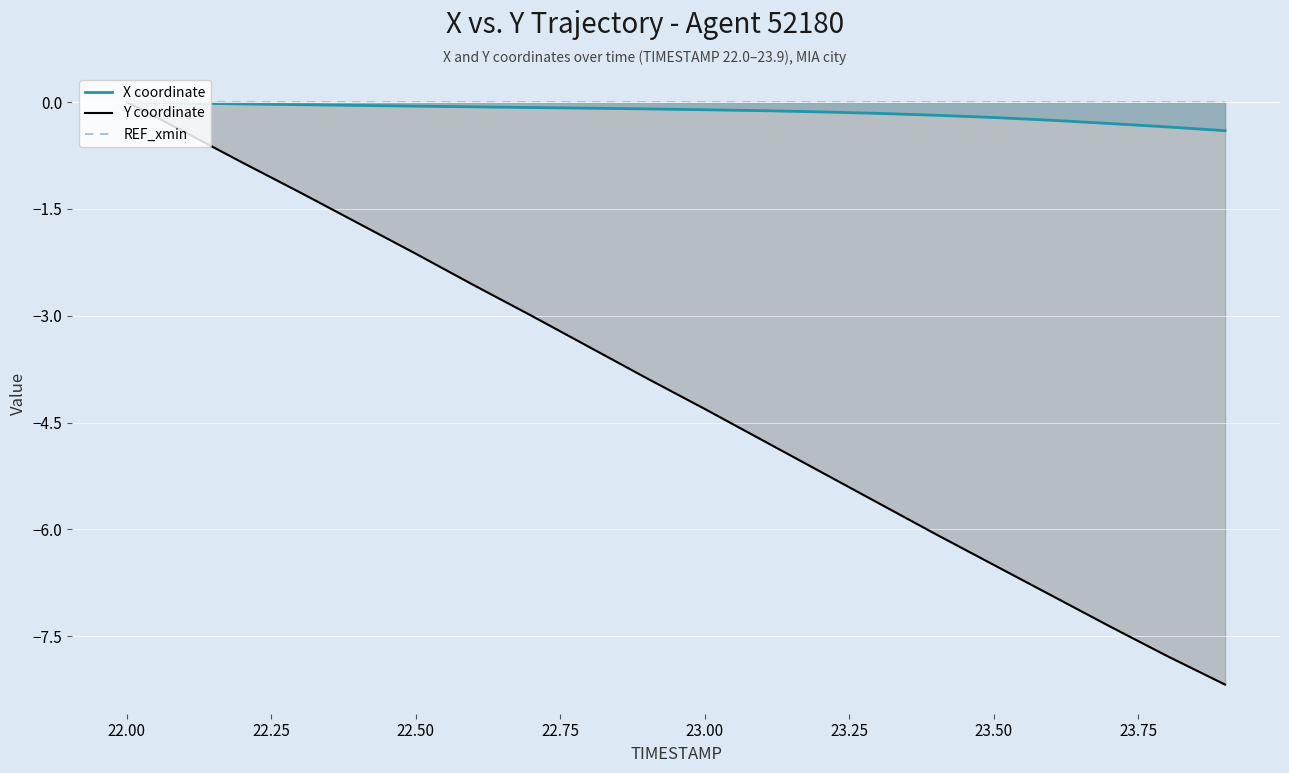

Does the chart display data point markers on the line(s)?

No